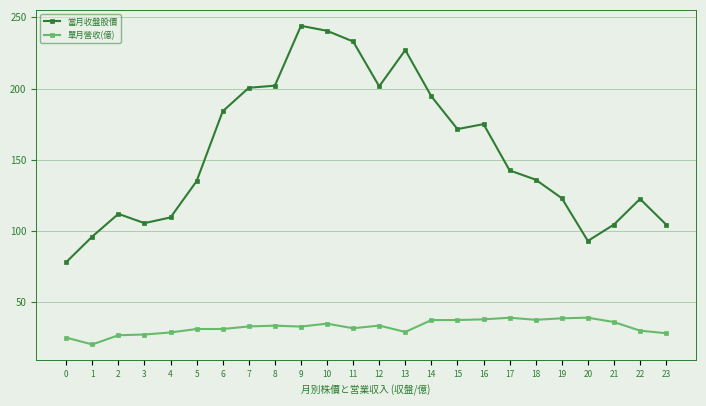

What is the difference between the 當月收盤股價 values at 6 and 22?

61.5